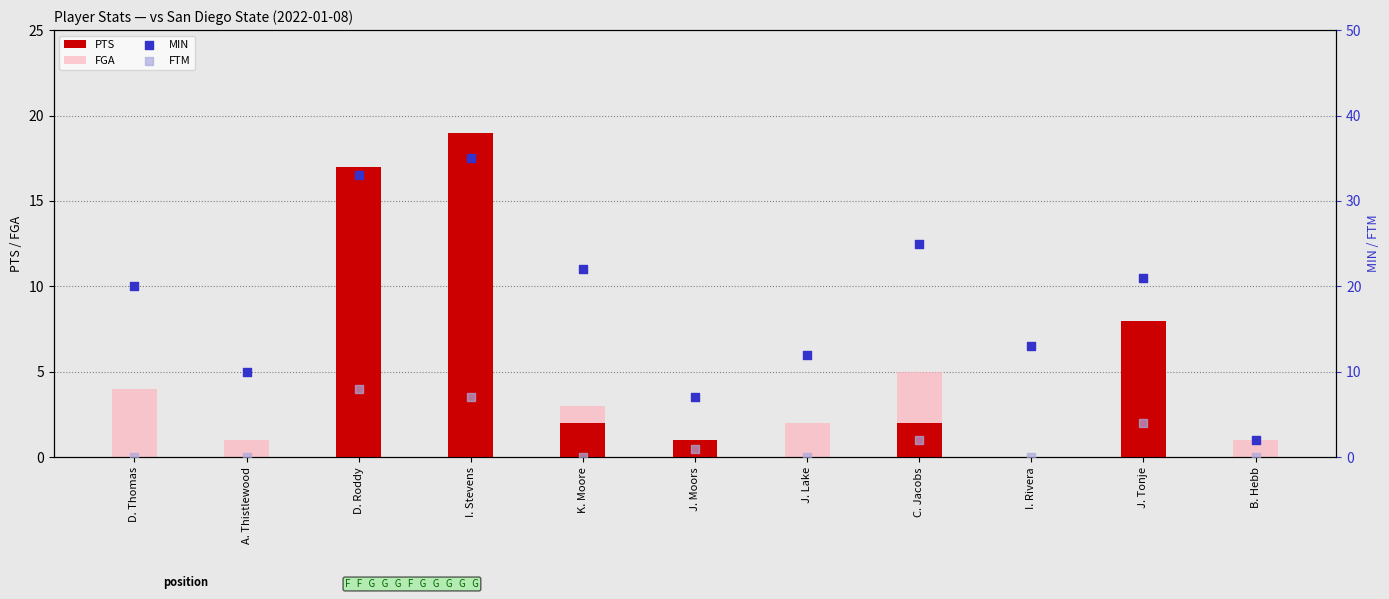

Which series has the largest total across all categories?

MIN